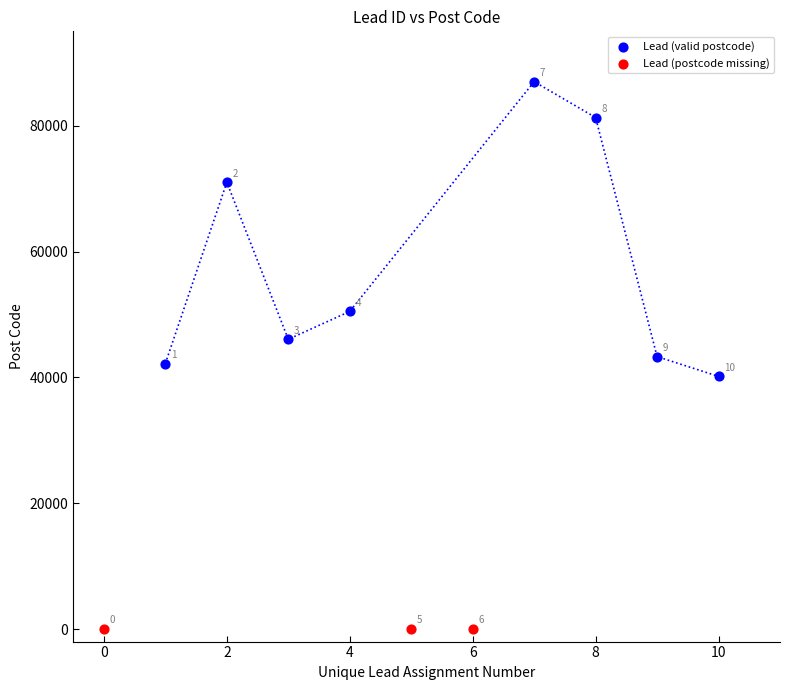

Which series reaches the minimum Y coordinate?

Lead (postcode missing)